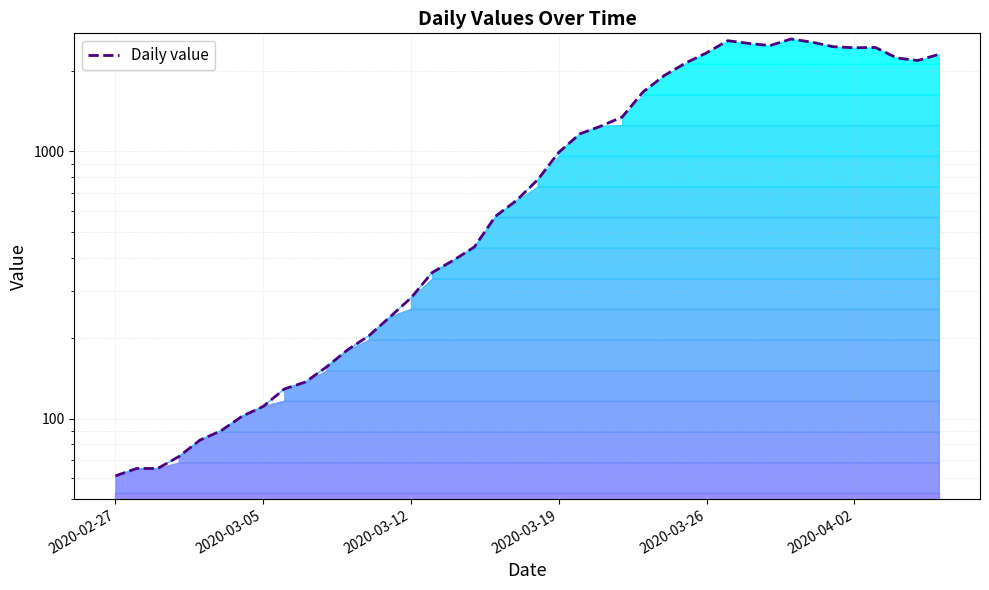

What is the greatest value displayed?

2638